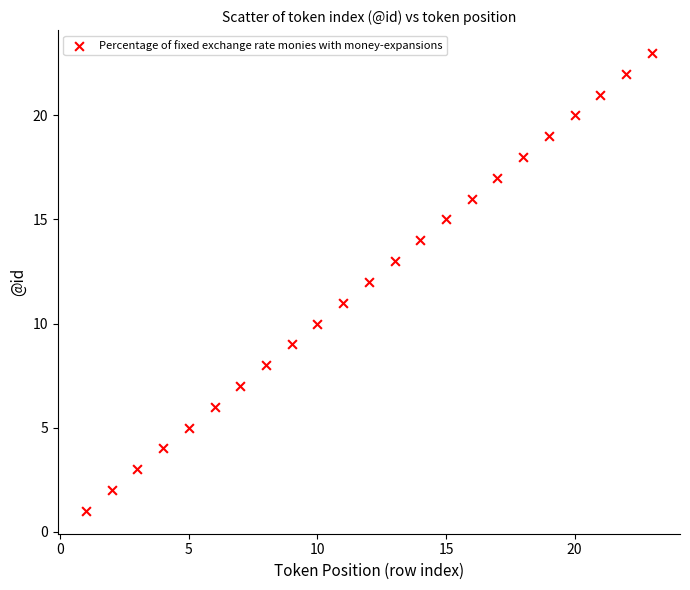

What is the range of Y values (max minus min)?

22